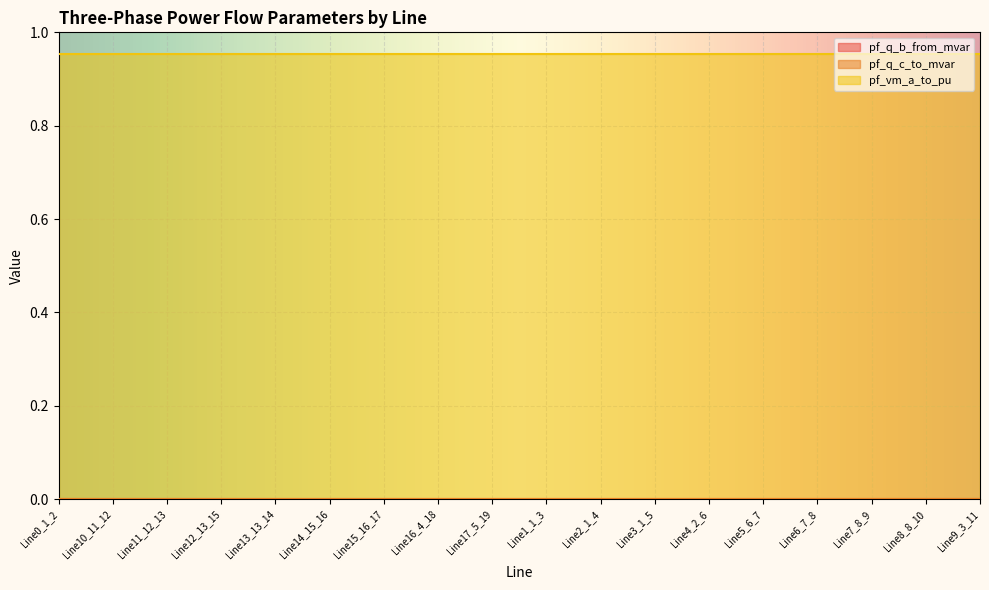

What are all the series names shown in the legend?

pf_q_b_from_mvar, pf_q_c_to_mvar, pf_vm_a_to_pu